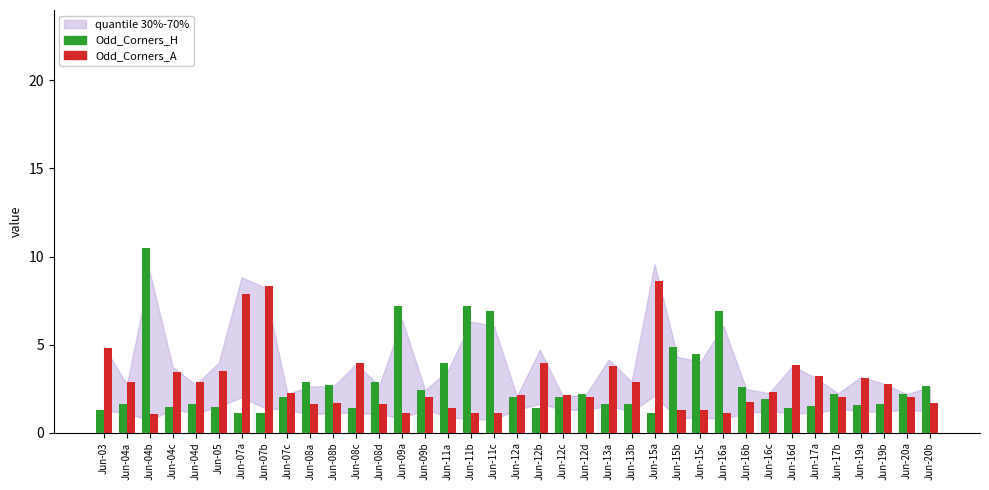

The Odd_Corners_H series shows 1.5 at Jun-05. True or false?

True